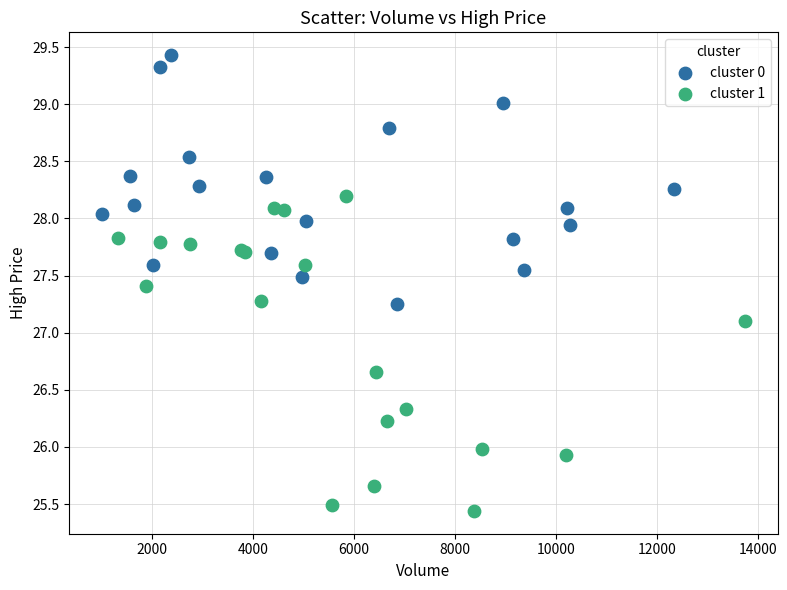

Which series reaches the minimum Y coordinate?

cluster 1